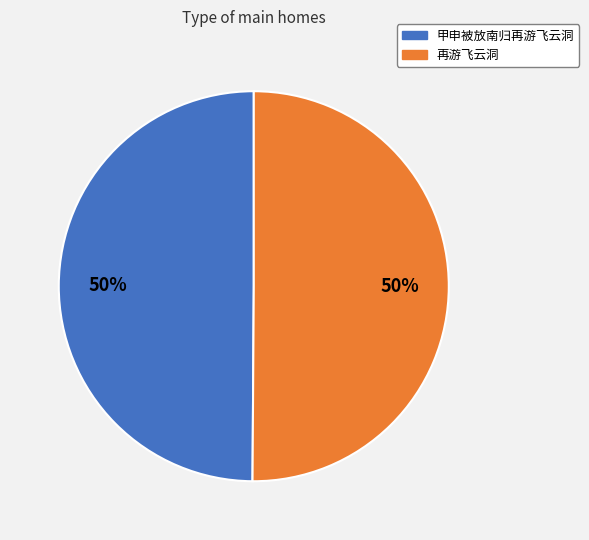

Is the sum of 再游飞云洞 and 甲申被放南归再游飞云洞 greater than half?

Yes